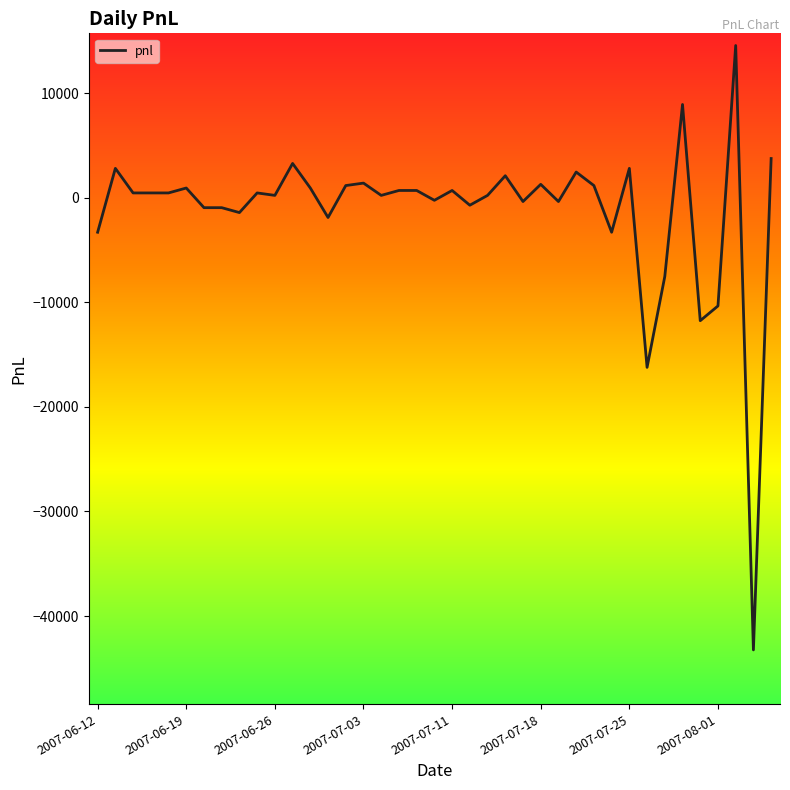

What is the difference between the maximum and minimum values?

57810.0